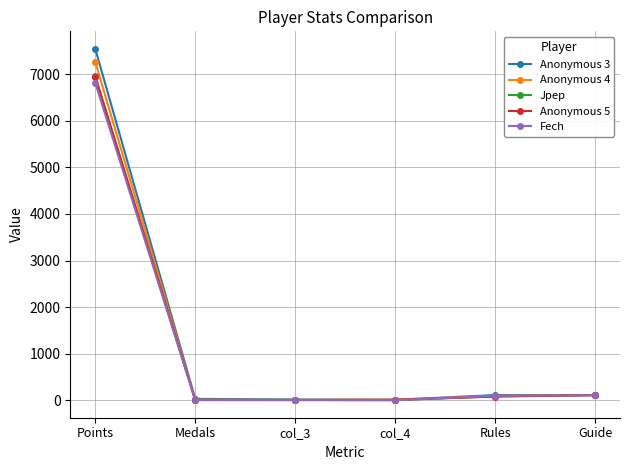

What is the smallest value displayed?

5